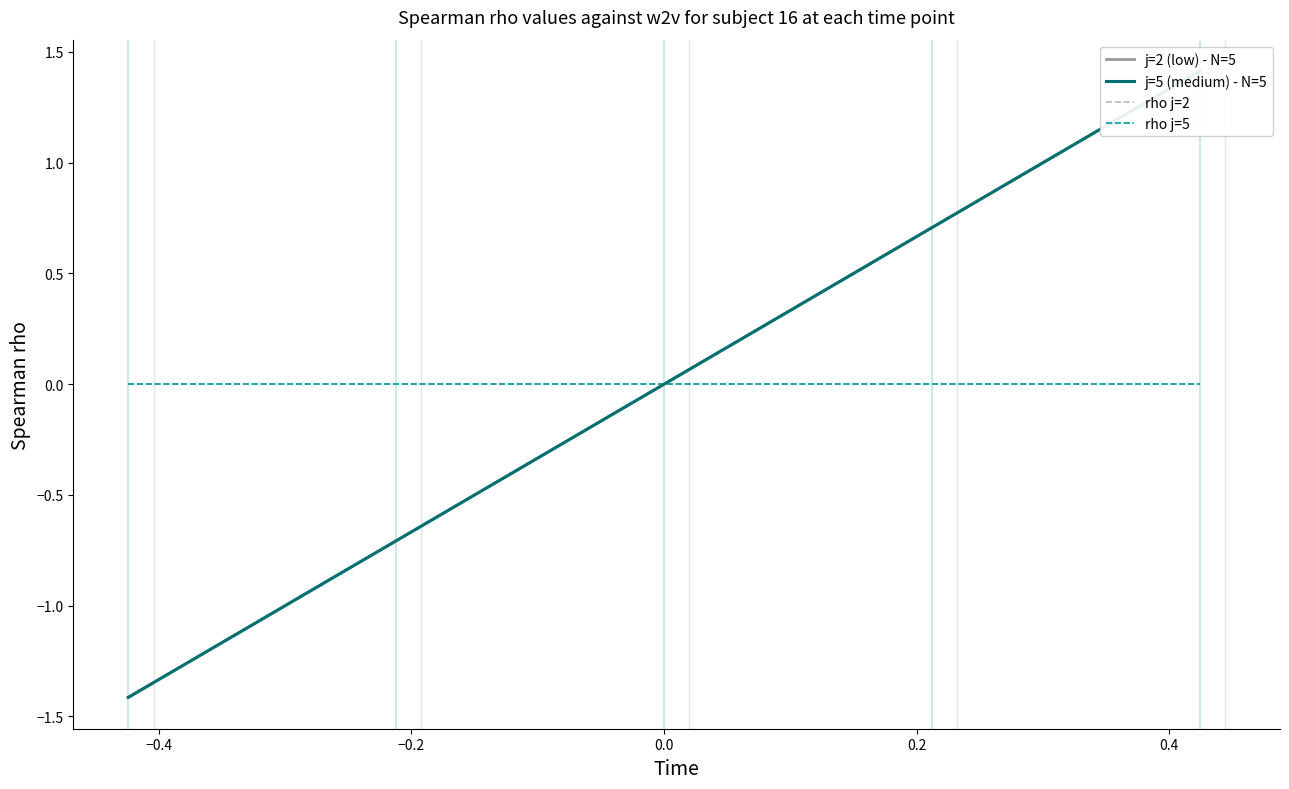

Does the chart have visible grid lines?

No